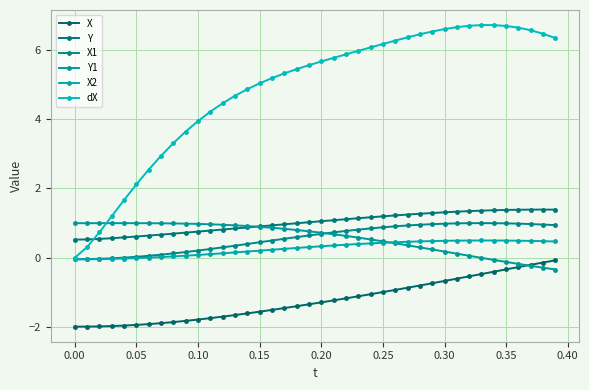

What is the maximum value shown in the chart?

6.7